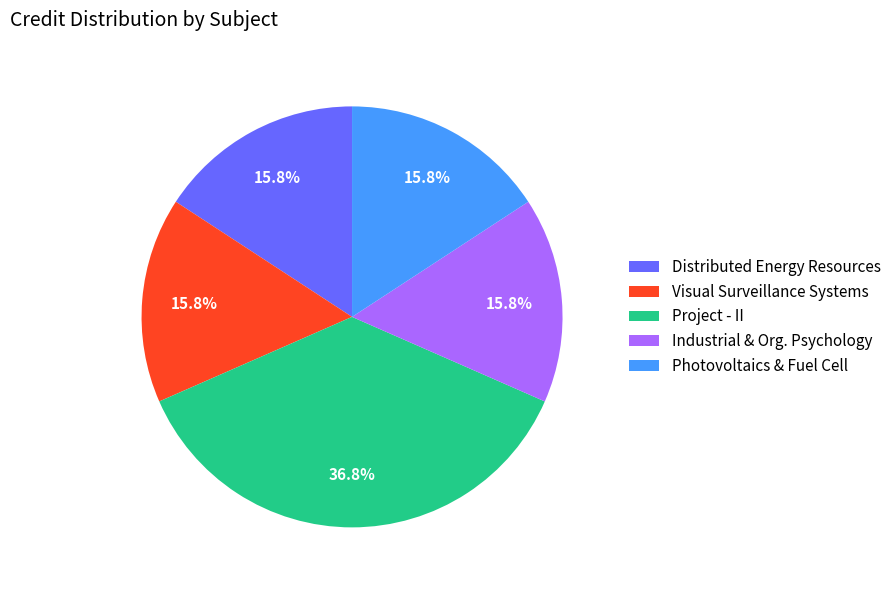

What is the largest slice in the pie chart?

Project - II